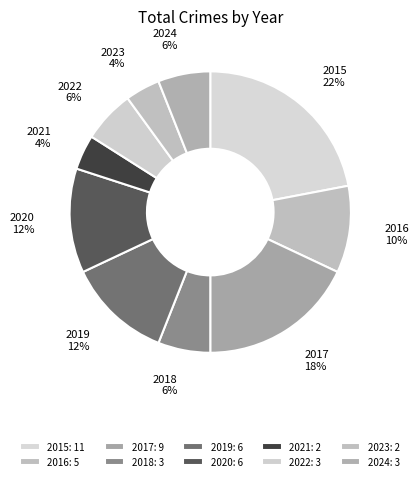

Count the number of slices in the pie.

10